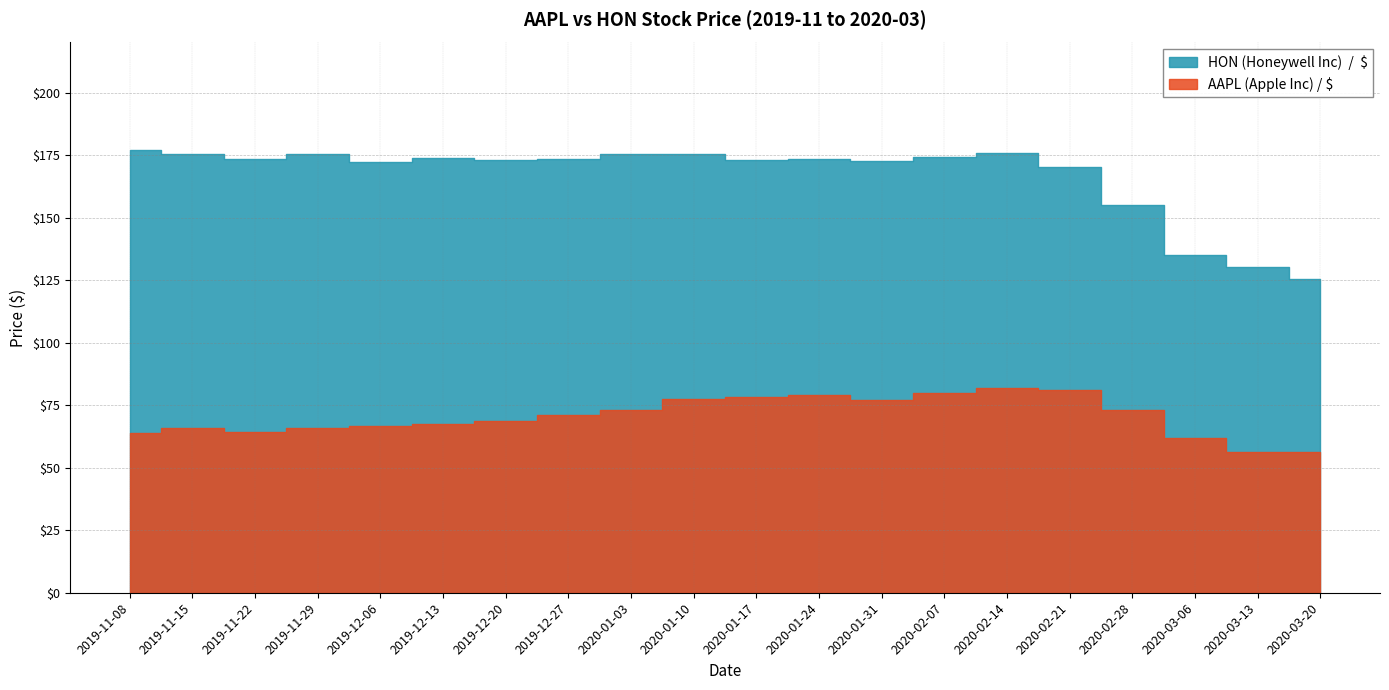

Between 2019-11-29 and 2019-11-22, which is larger?

2019-11-29